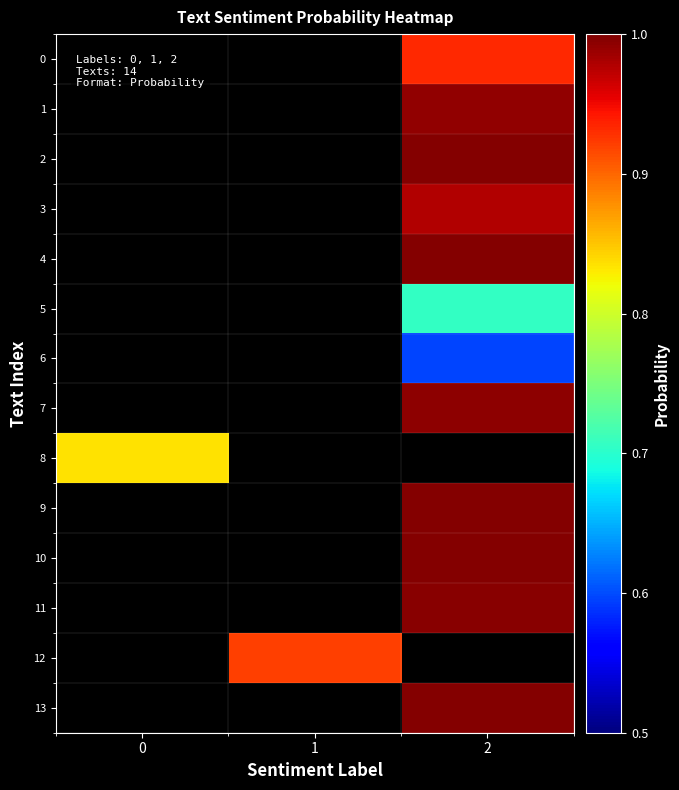

How many categories are shown in the chart?

3